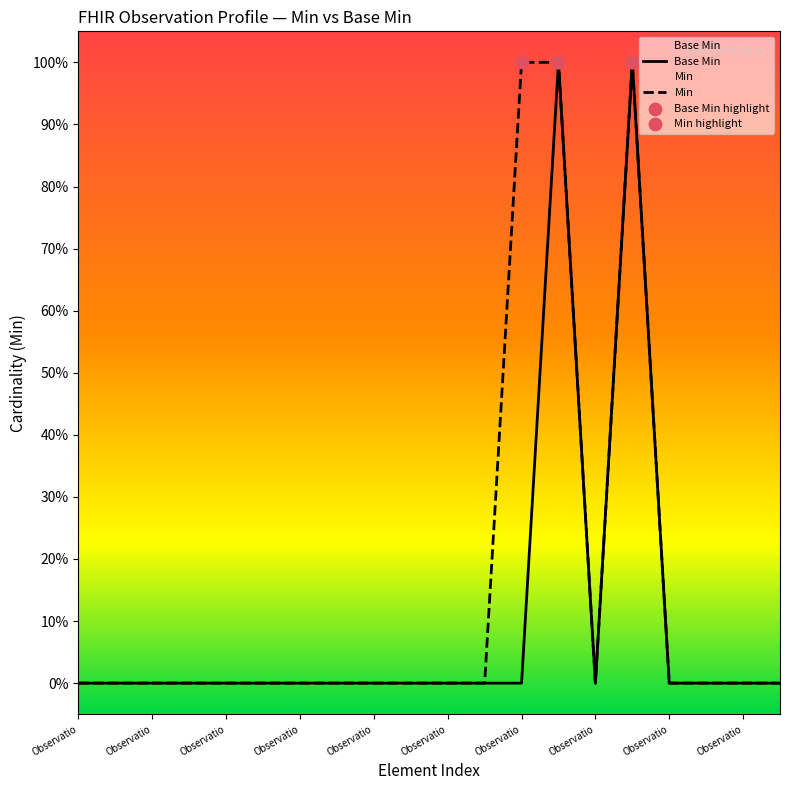

Between Observation.text and Observation.partOf, which is larger?

Observation.text